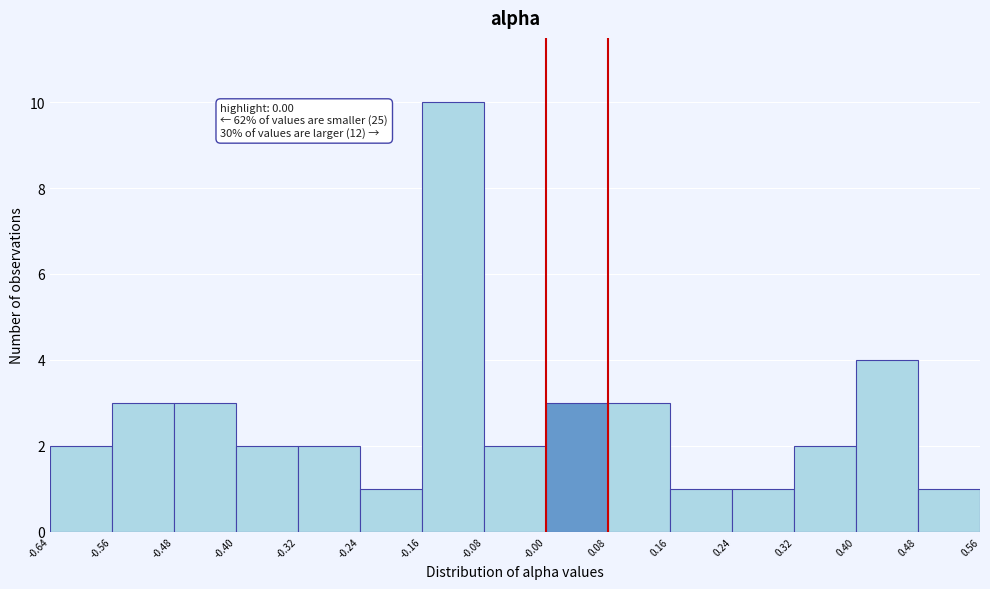

Over which range of the x-axis is the bar tallest?

-0.16 to -0.08